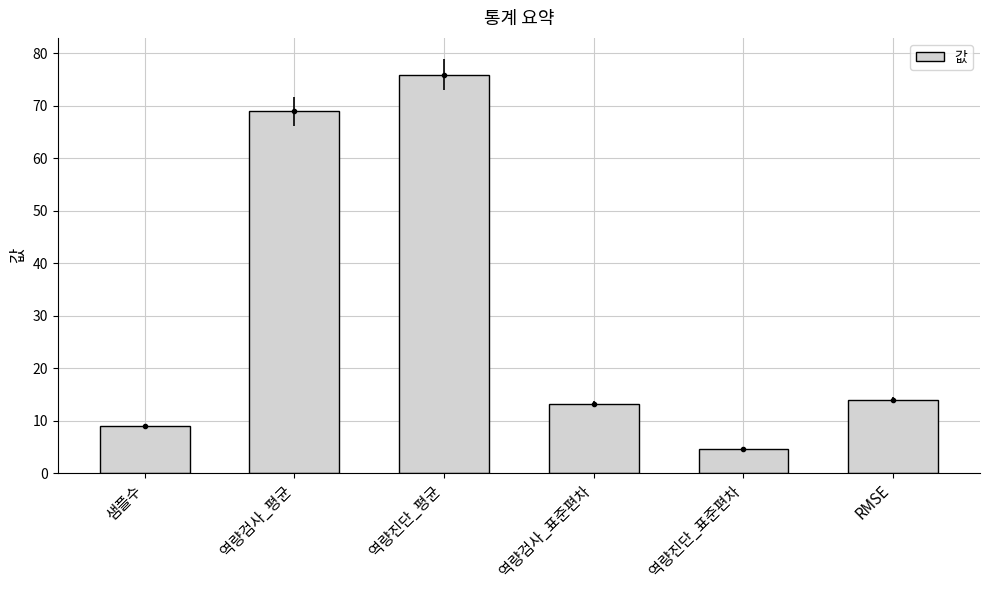

What is the greatest value displayed?

76.0